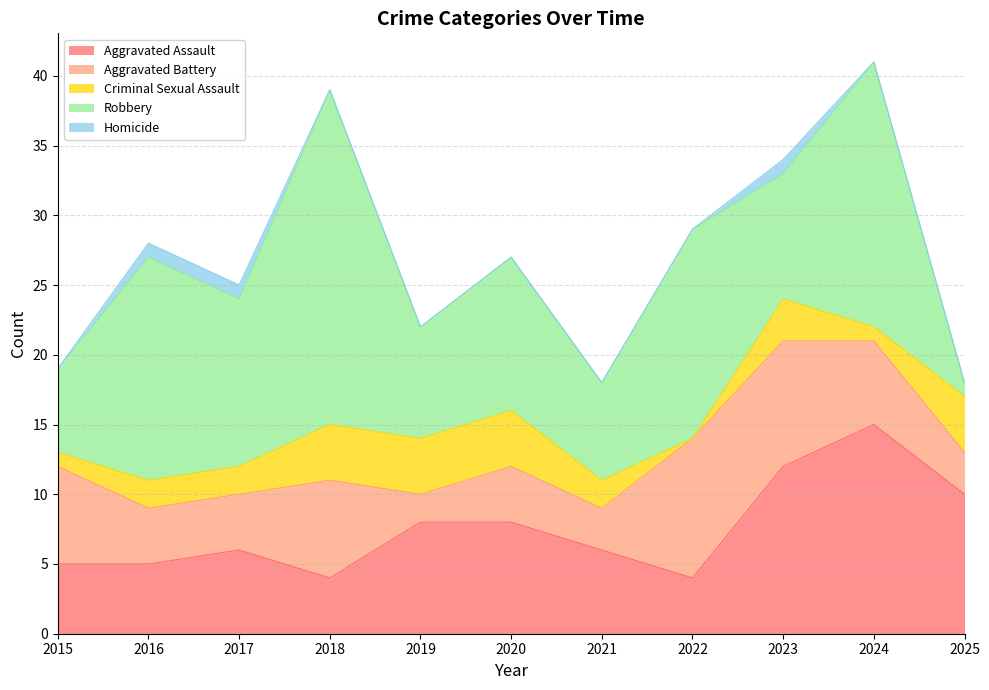

Where is Robbery nearest to the value 12?

2017